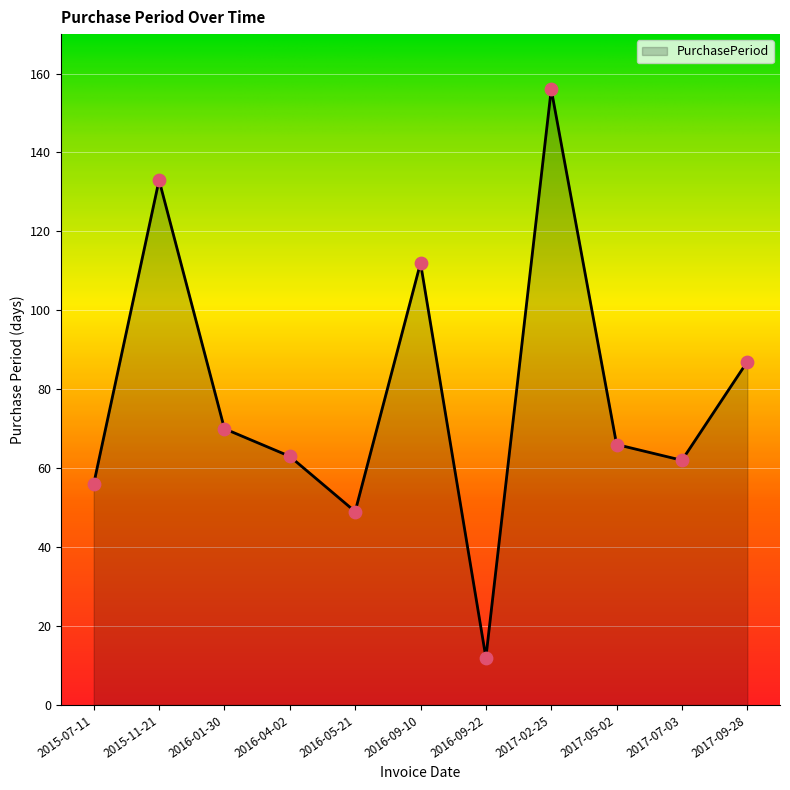

Between 2017-07-03 and 2016-09-10, which is larger?

2016-09-10